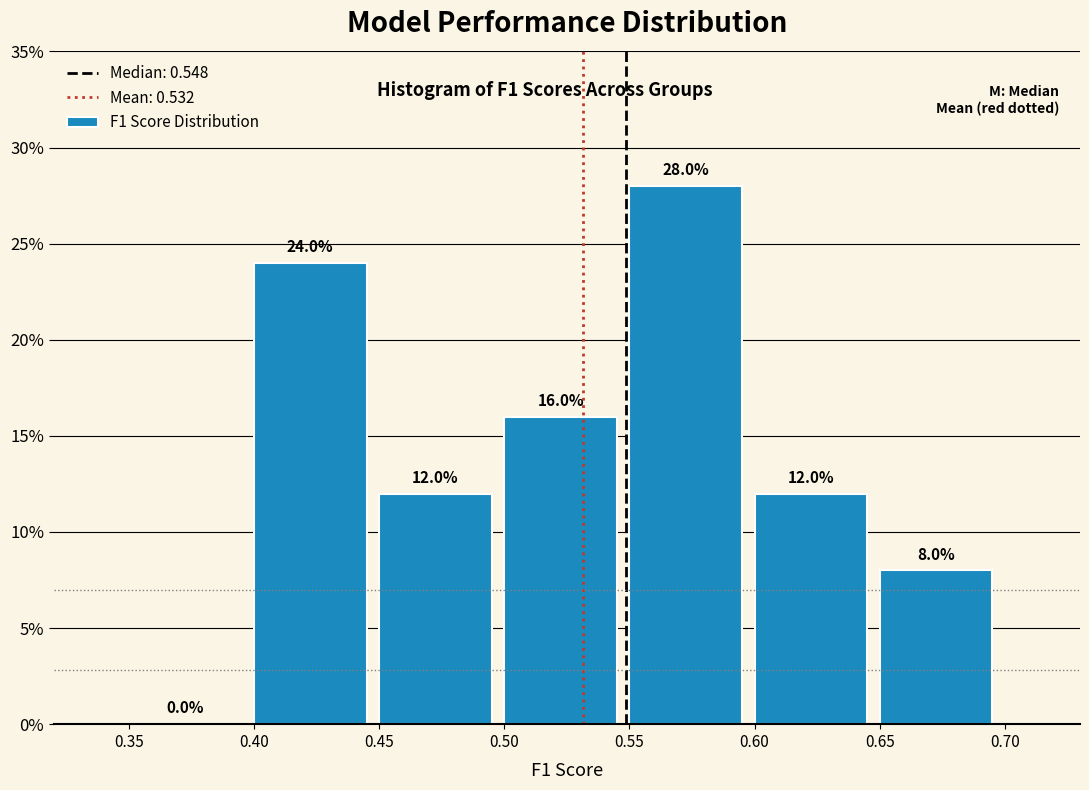

Over which range of the x-axis is the bar tallest?

0.55 to 0.60